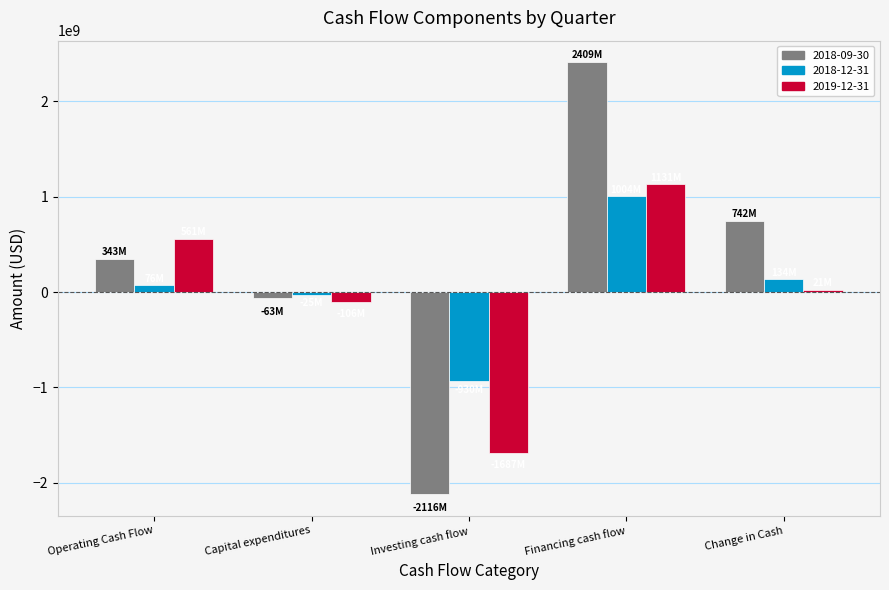

What is the spread (max minus min) of values at Financing cash flow?

1405662000